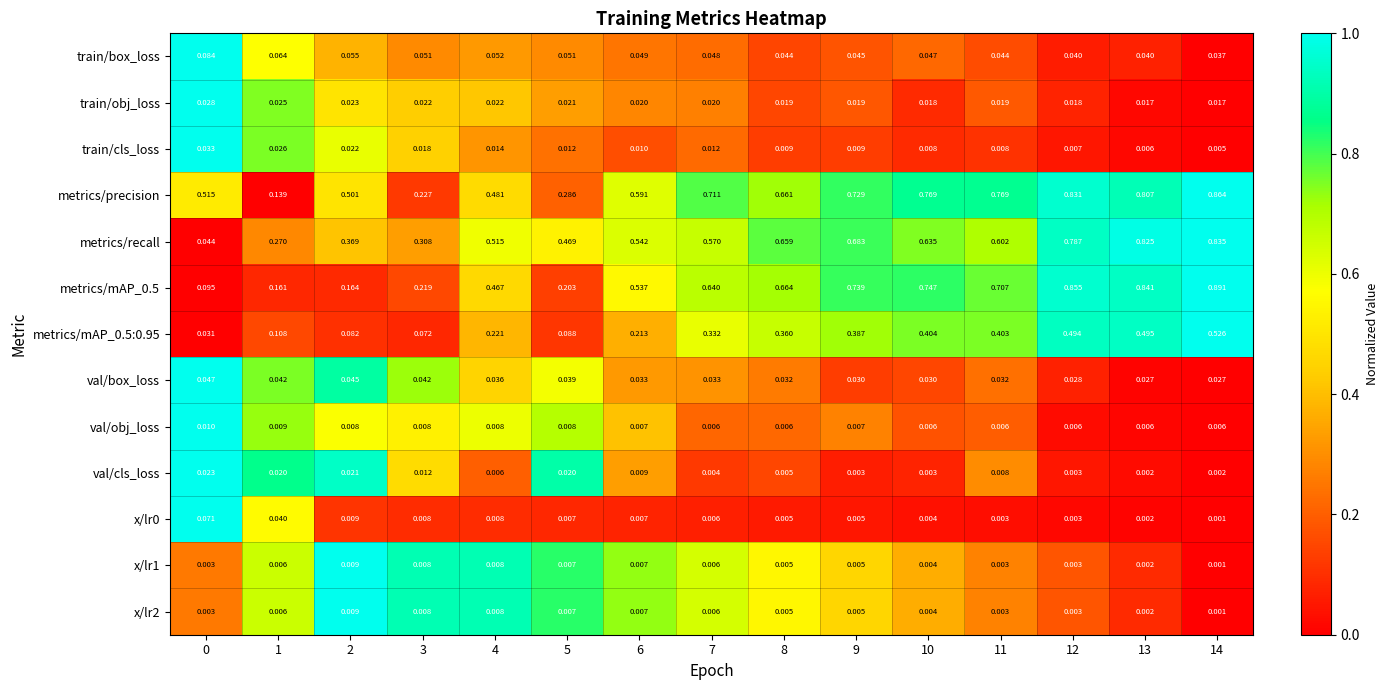

Which series changed the most between 1 and 7?

metrics/precision